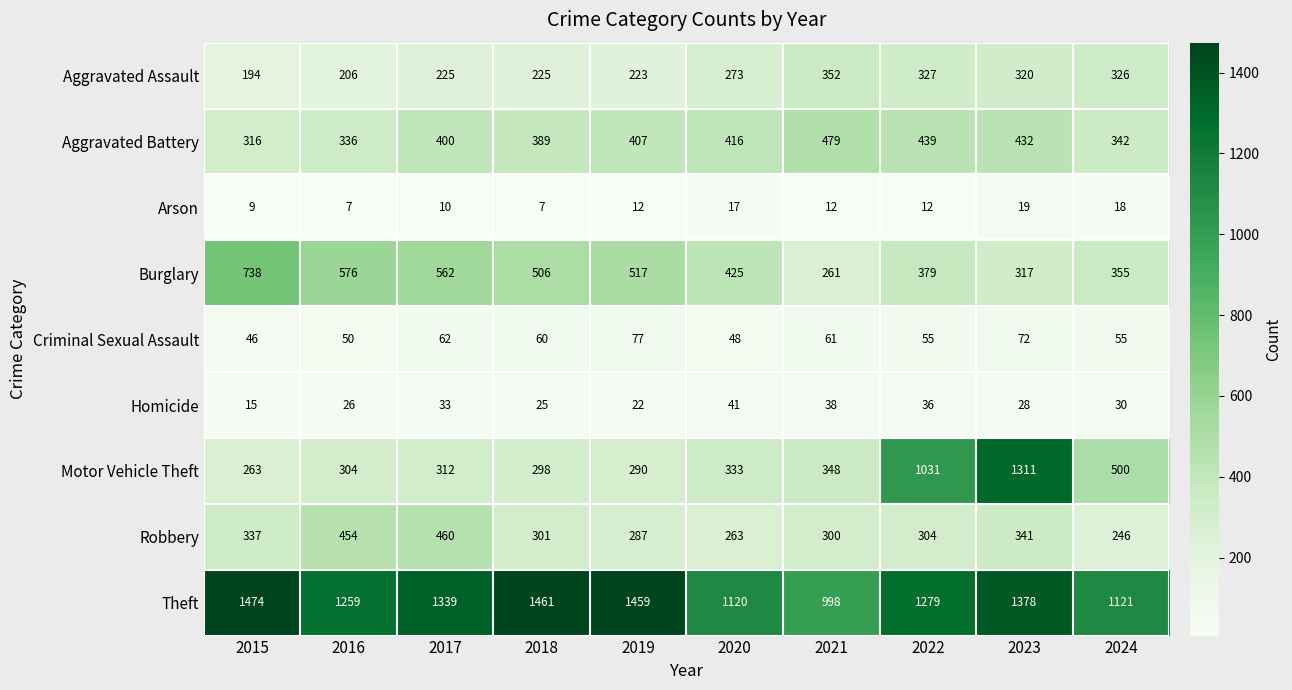

Rank the series at 2016 from highest to lowest value.

Theft, Burglary, Robbery, Aggravated Battery, Motor Vehicle Theft, Aggravated Assault, Criminal Sexual Assault, Homicide, Arson